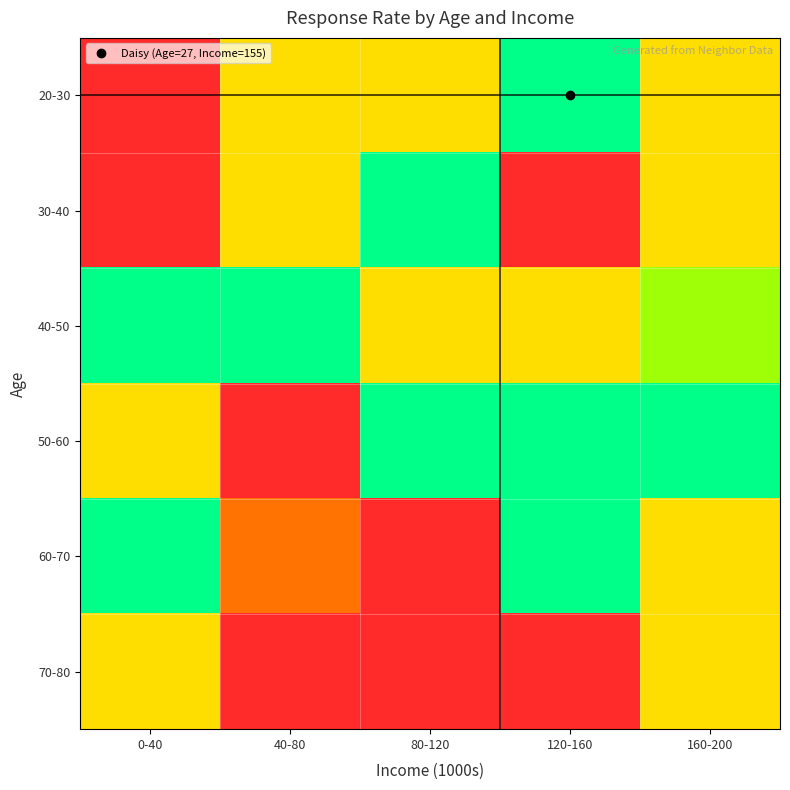

Reading right to left, extract all data points from this chart.

20-30: 160-200=0.5	120-160=1.0	80-120=0.5	40-80=0.5	0-40=0.0
30-40: 160-200=0.5	120-160=0.0	80-120=1.0	40-80=0.5	0-40=0.0
40-50: 160-200=0.7	120-160=0.5	80-120=0.5	40-80=1.0	0-40=1.0
50-60: 160-200=1.0	120-160=1.0	80-120=1.0	40-80=0.0	0-40=0.5
60-70: 160-200=0.5	120-160=1.0	80-120=0.0	40-80=0.3	0-40=1.0
70-80: 160-200=0.5	120-160=0.0	80-120=0.0	40-80=0.0	0-40=0.5